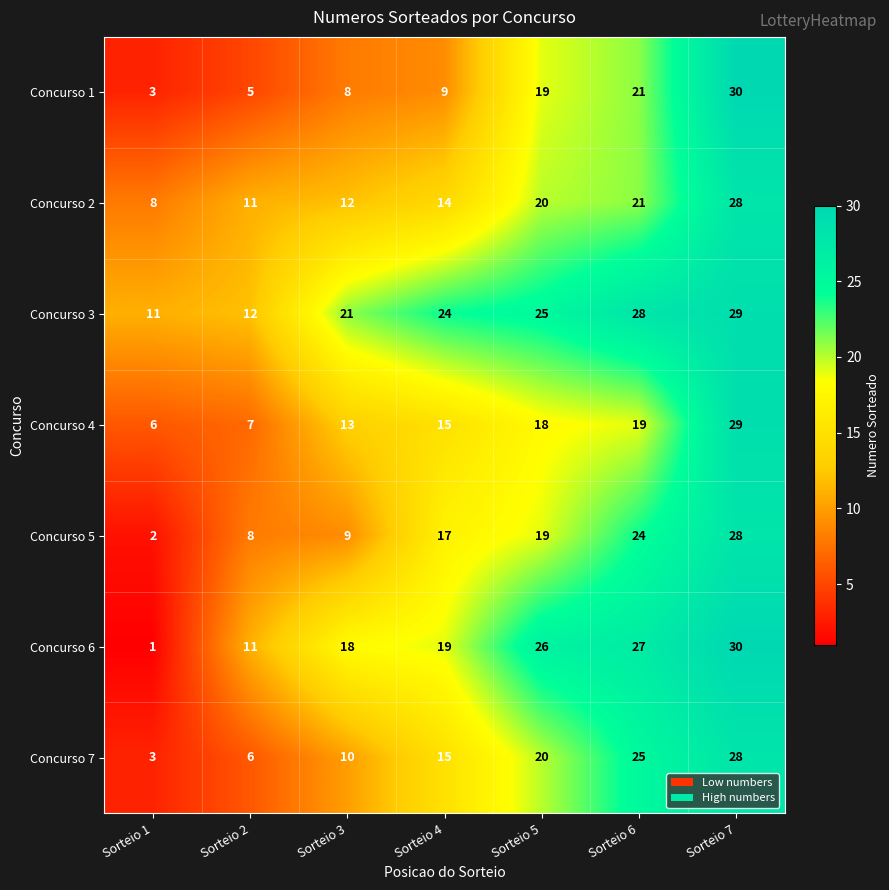

At how many categories does at least one series exceed 20?

5